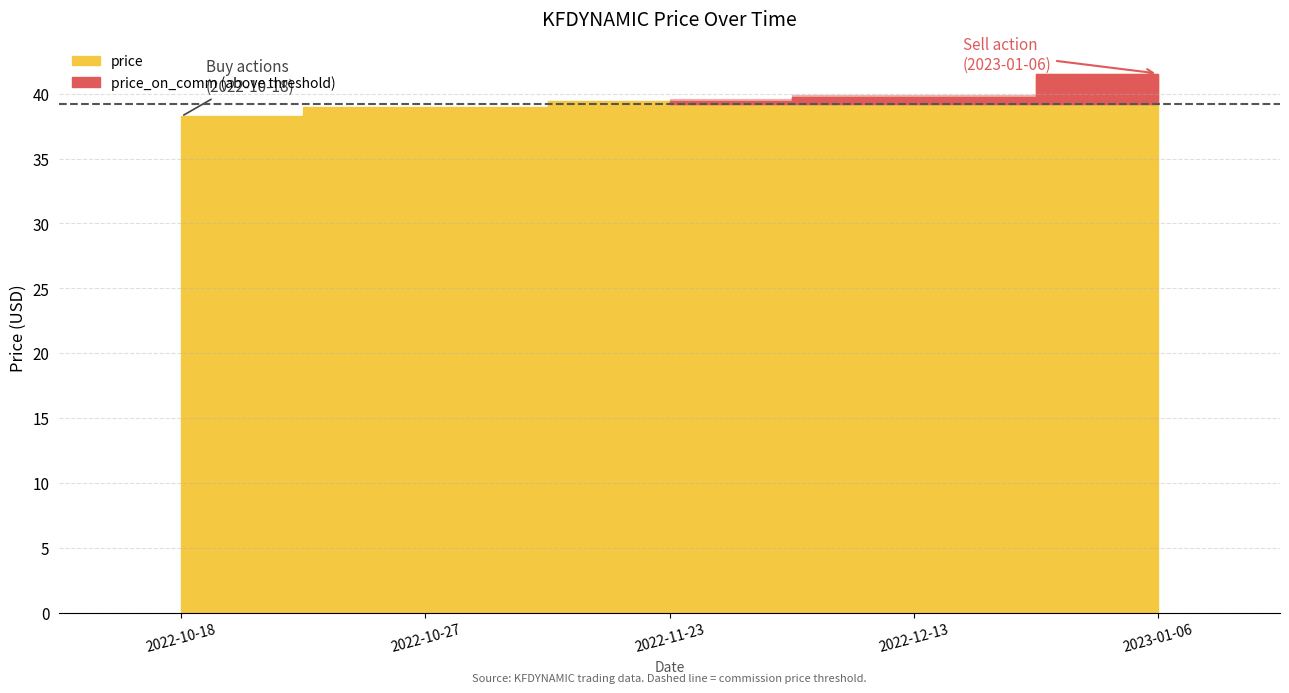

What is the sum of the price_on_comm values at 2022-10-18 and 2022-11-23?

78.1